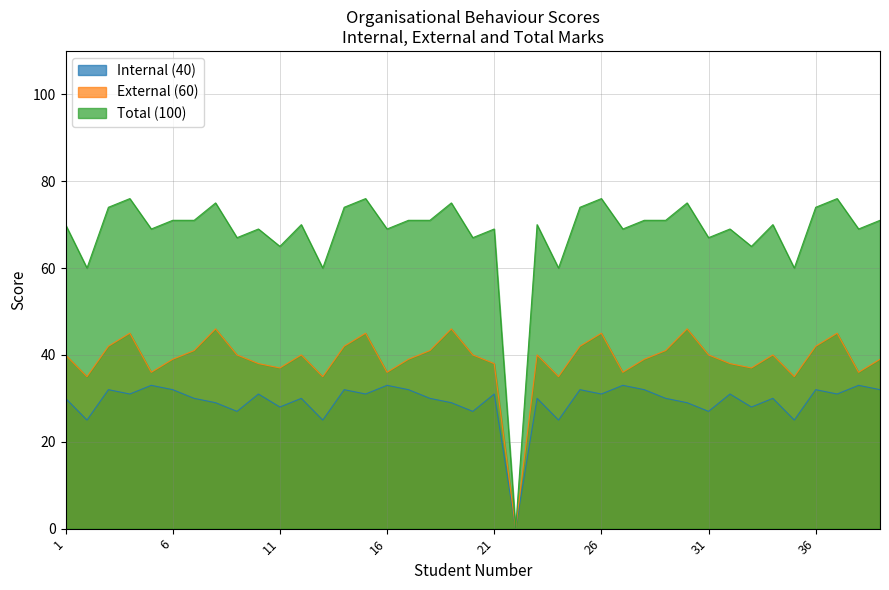

Reading right to left, extract all data points from this chart.

Internal (40): 39=32	38=33	37=31	36=32	35=25	34=30	33=28	32=31	31=27	30=29	29=30	28=32	27=33	26=31	25=32	24=25	23=30	22=0	21=31	20=27	19=29	18=30	17=32	16=33	15=31	14=32	13=25	12=30	11=28	10=31	9=27	8=29	7=30	6=32	5=33	4=31	3=32	2=25	1=30
External (60): 39=39	38=36	37=45	36=42	35=35	34=40	33=37	32=38	31=40	30=46	29=41	28=39	27=36	26=45	25=42	24=35	23=40	22=0	21=38	20=40	19=46	18=41	17=39	16=36	15=45	14=42	13=35	12=40	11=37	10=38	9=40	8=46	7=41	6=39	5=36	4=45	3=42	2=35	1=40
Total (100): 39=71	38=69	37=76	36=74	35=60	34=70	33=65	32=69	31=67	30=75	29=71	28=71	27=69	26=76	25=74	24=60	23=70	22=0	21=69	20=67	19=75	18=71	17=71	16=69	15=76	14=74	13=60	12=70	11=65	10=69	9=67	8=75	7=71	6=71	5=69	4=76	3=74	2=60	1=70